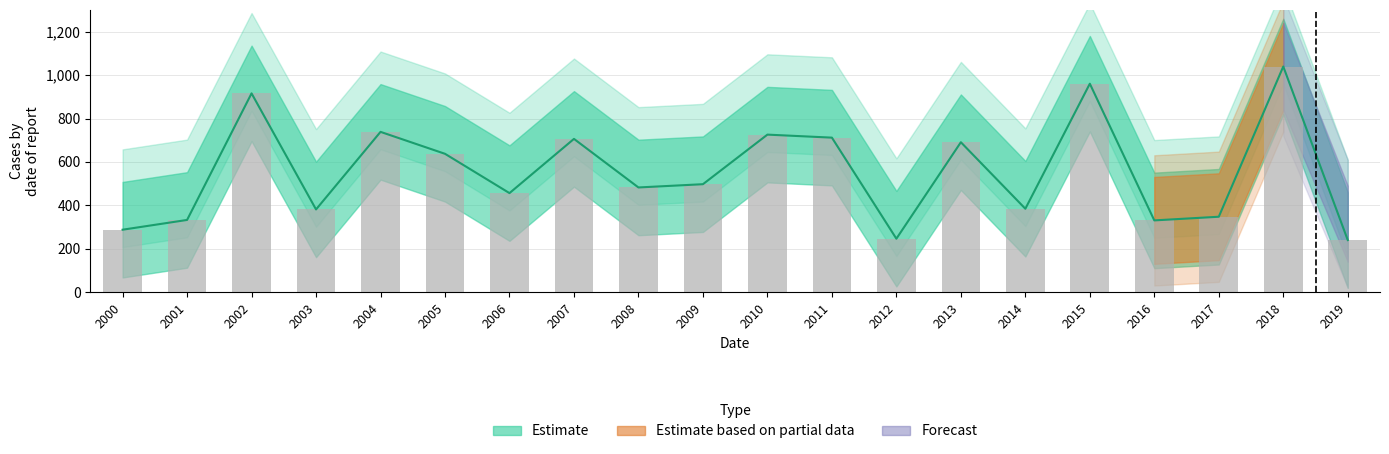

Reading right to left, extract all data points from this chart.

240.3	1039.5	347.6	330.8	960.3	384.5	690.8	246.5	711.9	725.8	497.5	482.5	706.2	456.5	637.5	738.5	381.3	915.8	332.9	287.9